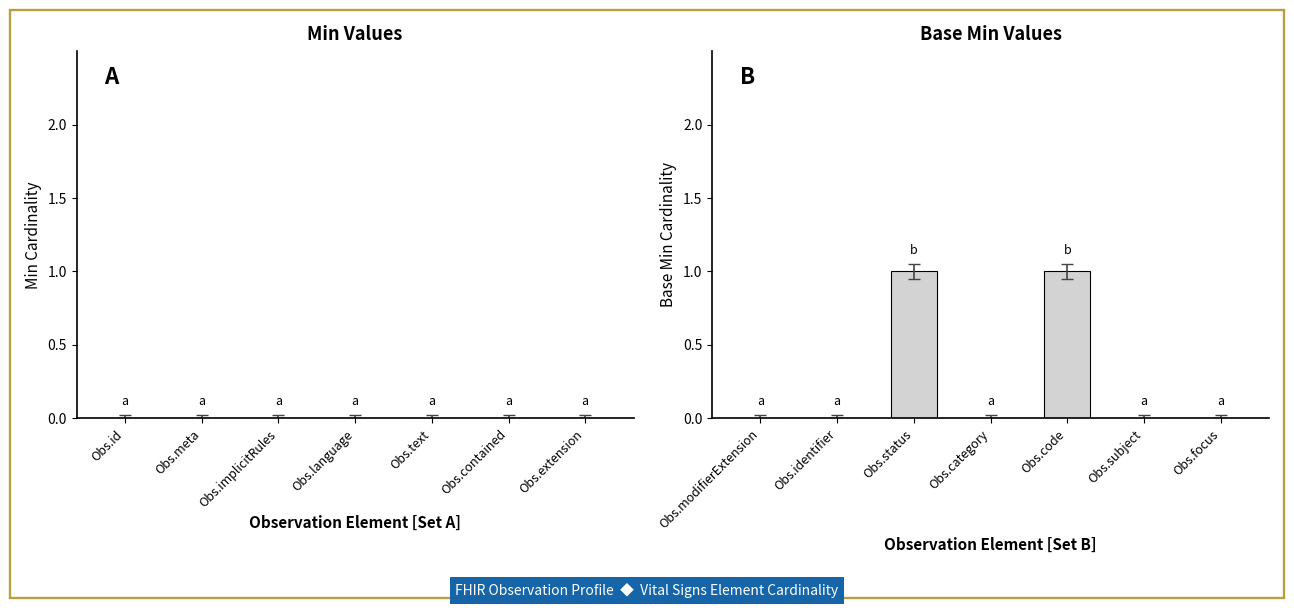

Between Obs.category and Obs.status, which is larger?

Obs.status